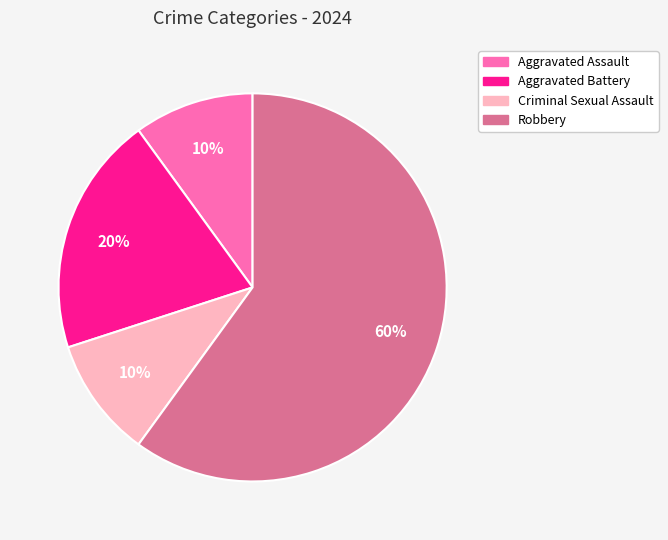

To the nearest percent, what is the difference between the Criminal Sexual Assault and Robbery slice percentages?

50%